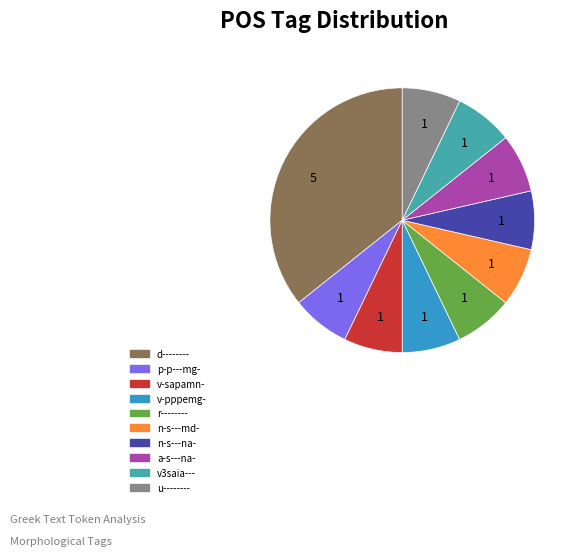

Is there a majority slice in this chart?

No